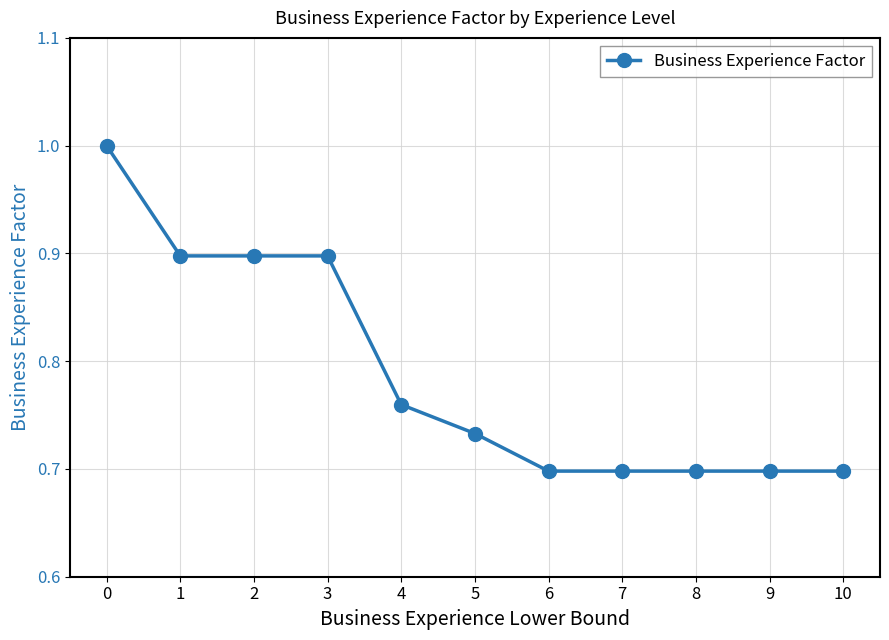

The value at 0 is 1.5. True or false?

False